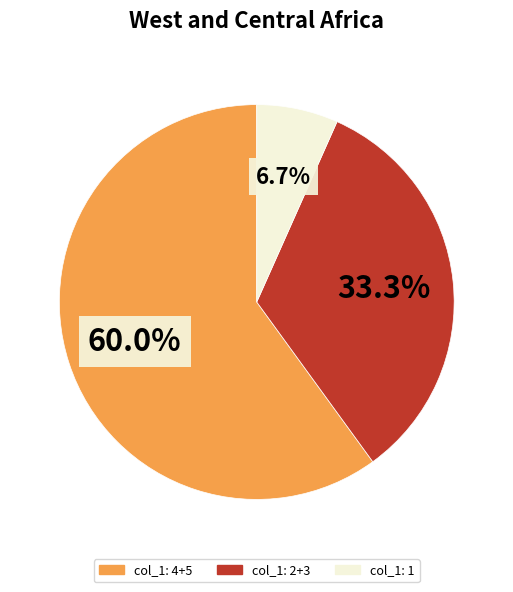

How many segments does this pie chart have?

3